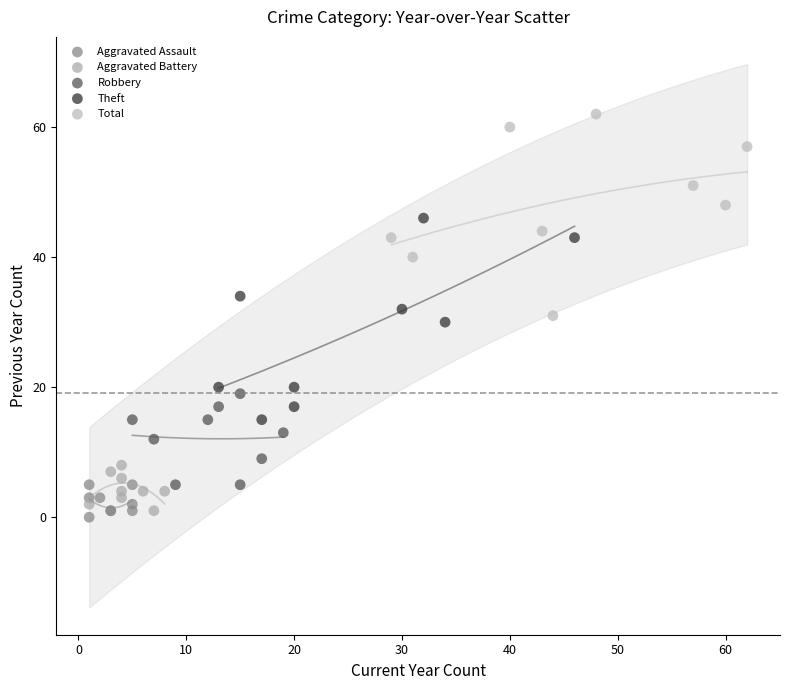

Which series reaches the maximum Y coordinate?

Total